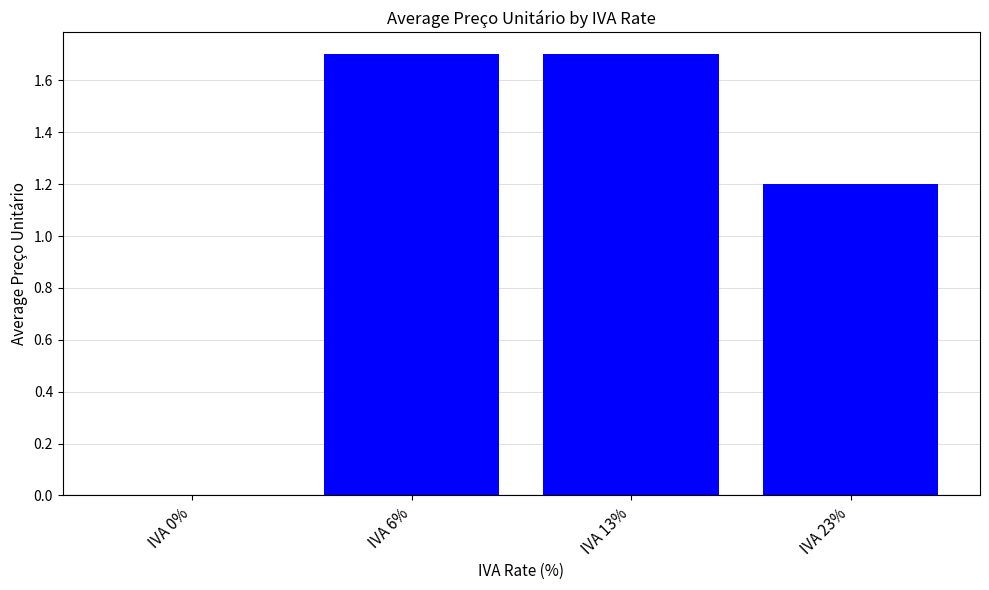

What is the change in value from IVA 6% to IVA 23%?

-0.5